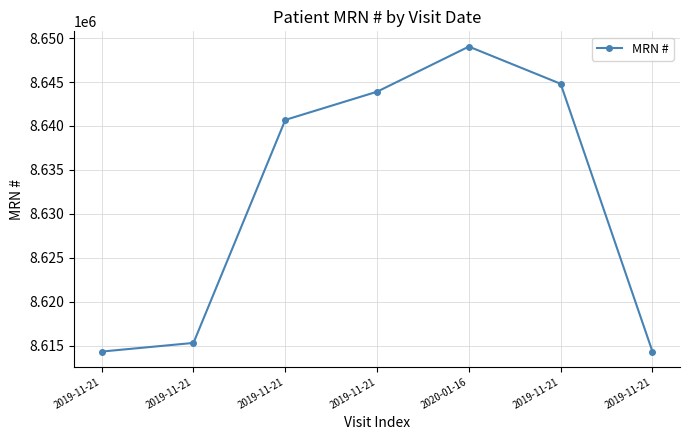

Read the value at 2019-11-21.

8644794